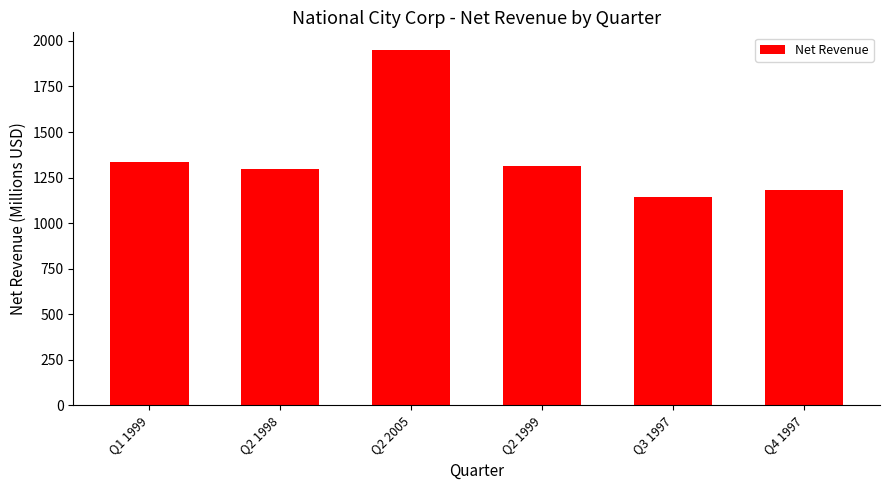

Where is the data nearest to the value 1547?

Q1 1999